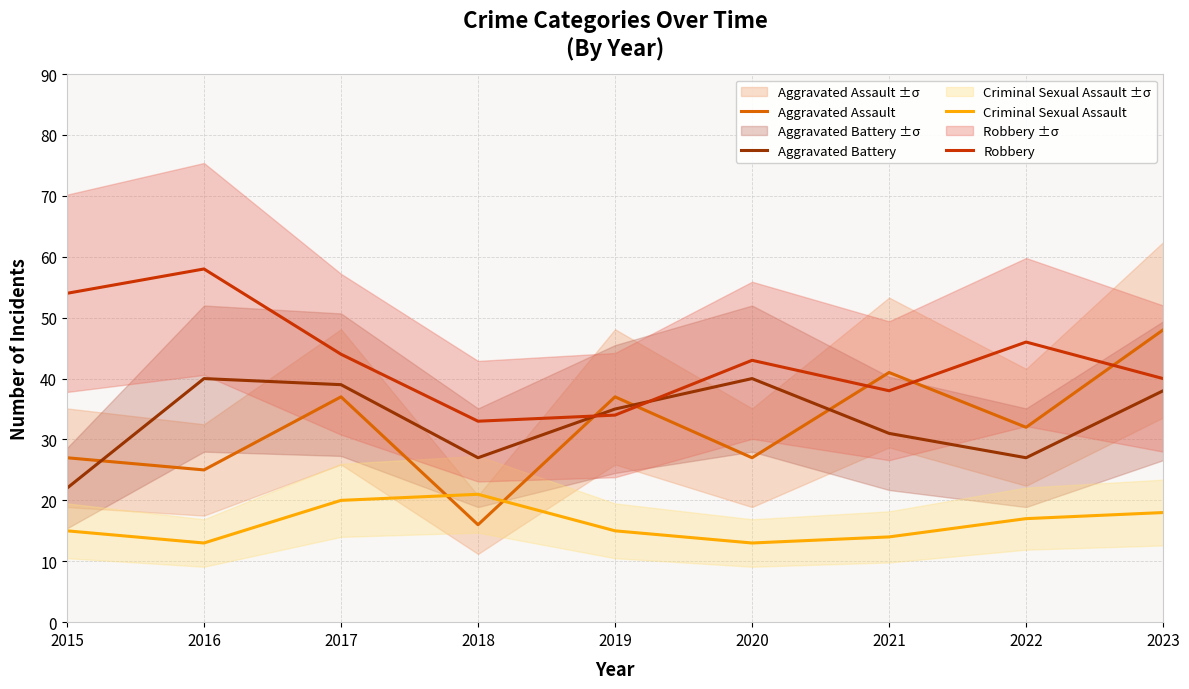

Reading left to right, list all the values displayed in this chart.

Aggravated Assault: 27	25	37	16	37	27	41	32	48
Aggravated Battery: 22	40	39	27	35	40	31	27	38
Criminal Sexual Assault: 15	13	20	21	15	13	14	17	18
Robbery: 54	58	44	33	34	43	38	46	40